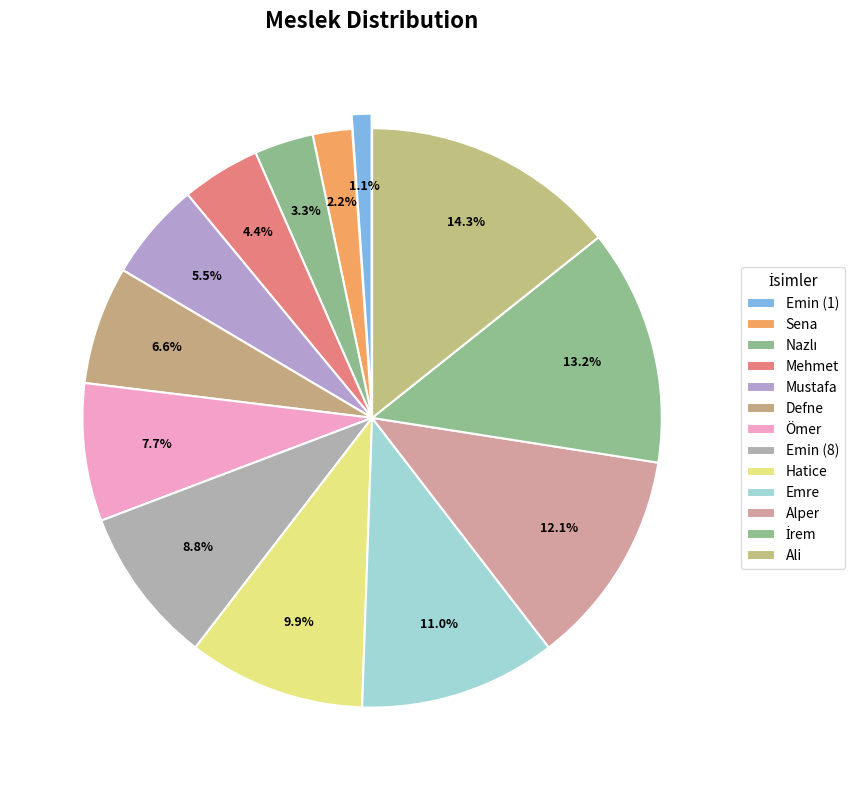

To the nearest percent, what is the difference between the largest and smallest slice percentages?

13%